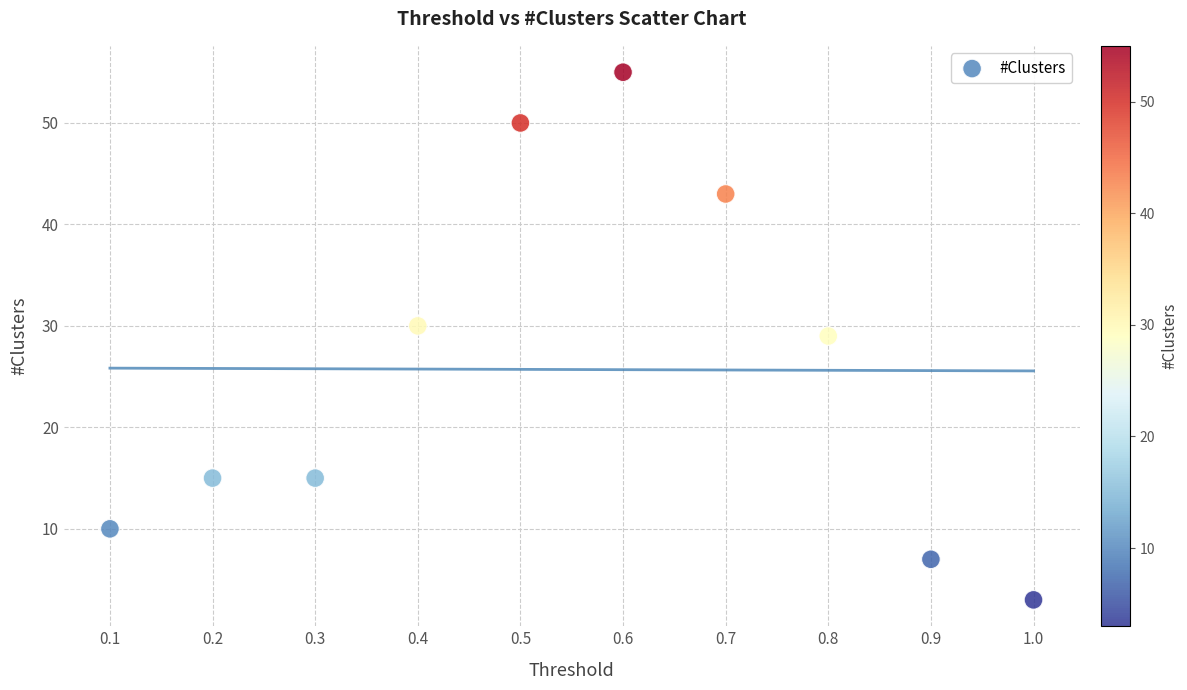

What is the range of Y values (max minus min)?

52